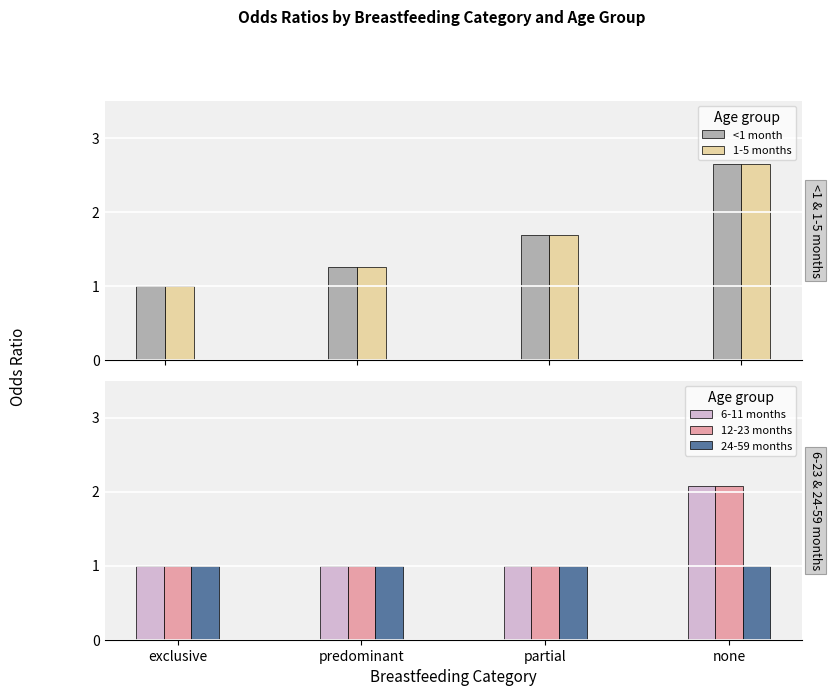

What is the label of the 3rd bar from the right?

predominant